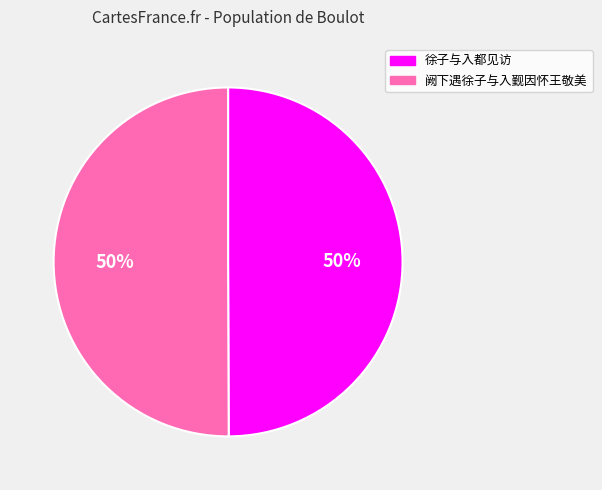

True or false: 徐子与入都见访 accounts for 50% of the total.

True